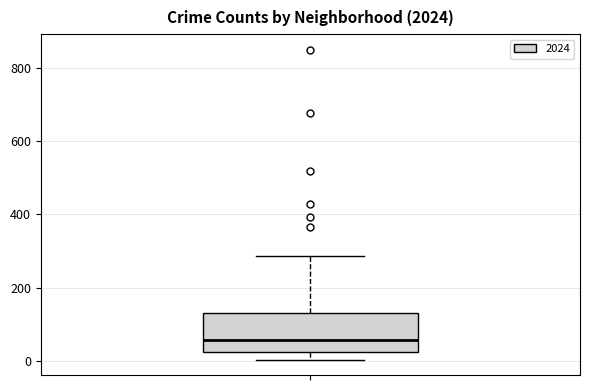

Transcribe this box plot: give where the median line is, the range the box spans, and where the two whiskers end, as read against the y-axis. The values are not printed on the chart, so give them approximately, as read against the axis.

median 60, box 20 to 140, whiskers 0 to 280